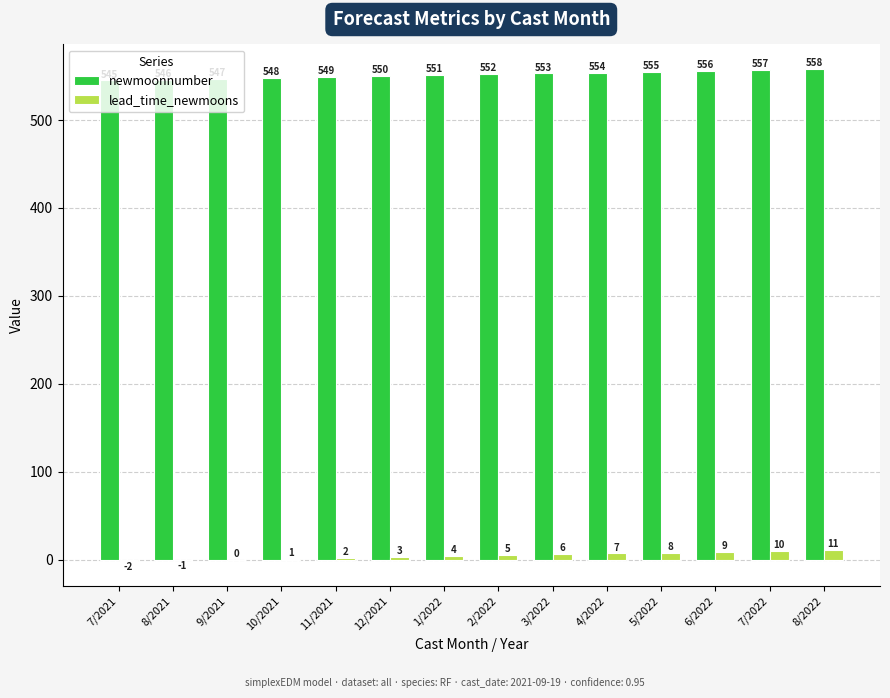

The value of lead_time_newmoons at 6/2022 is 9. True or false?

True